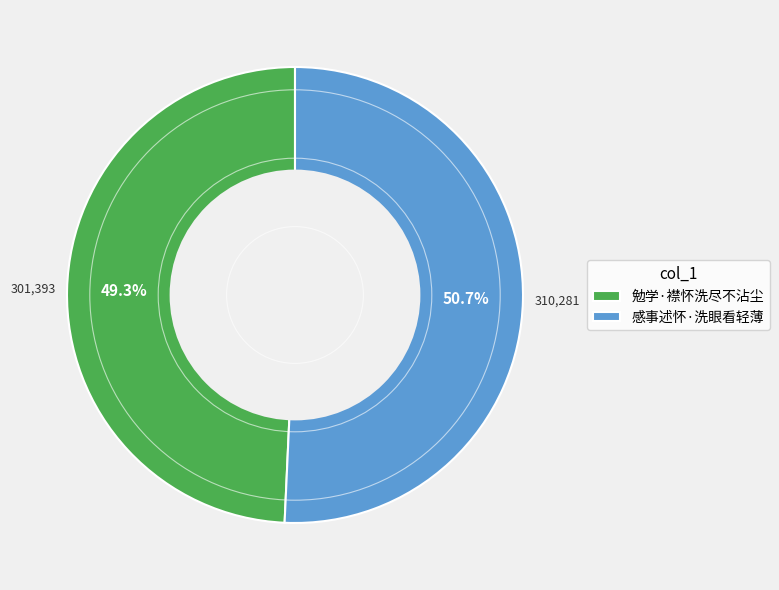

To the nearest percent, what is the combined percentage of 感事述怀·洗眼看轻薄 and 勉学·襟怀洗尽不沾尘?

100%